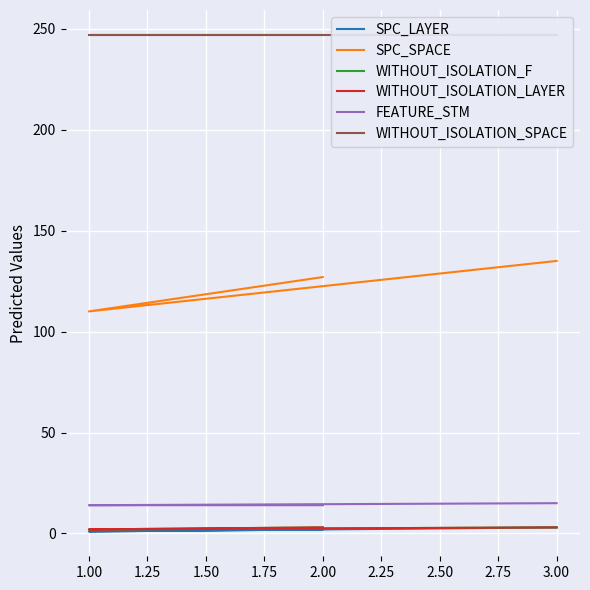

What is the difference between the SPC_SPACE values at 2.00 and 1.00?

17